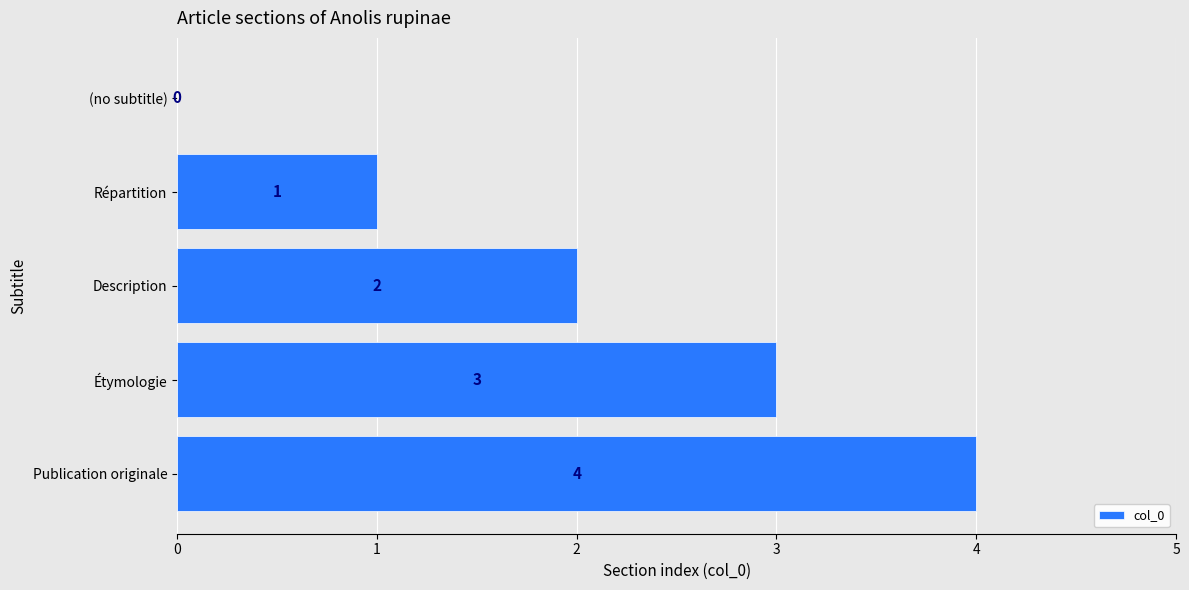

What is the ratio of the value at Répartition to the value at Description?

0.5